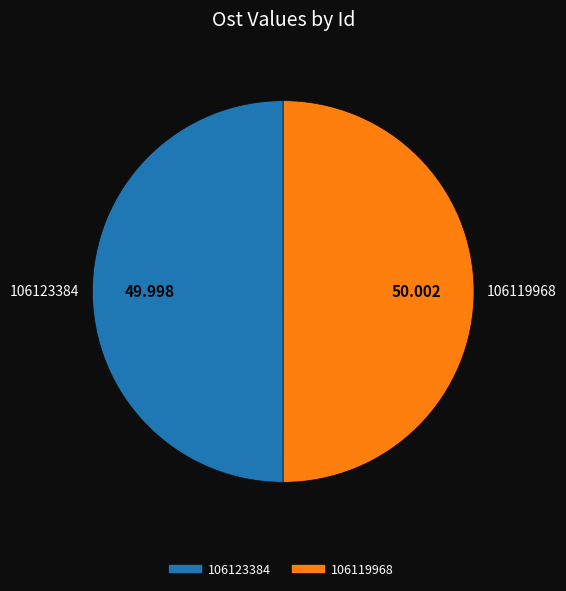

Do 106123384 and 106119968 together represent more than half of the pie?

Yes